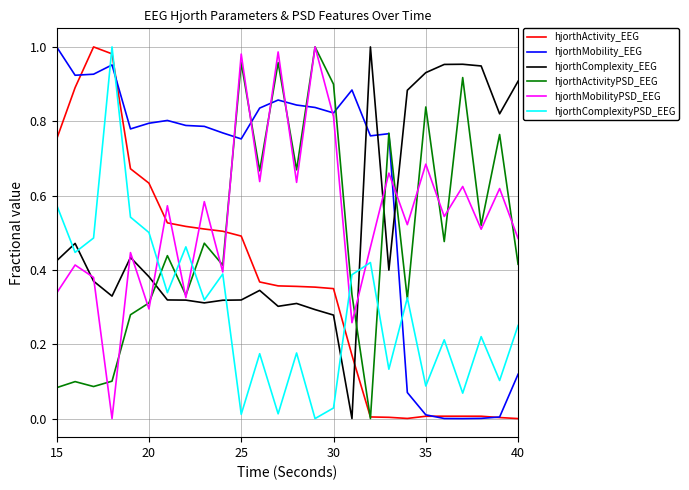

Which series has the largest total across all categories?

hjorthMobility_EEG